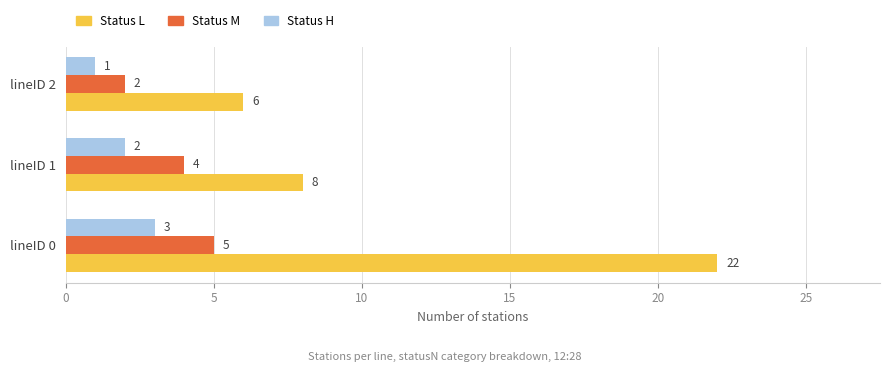

Count the number of data series in this chart.

3